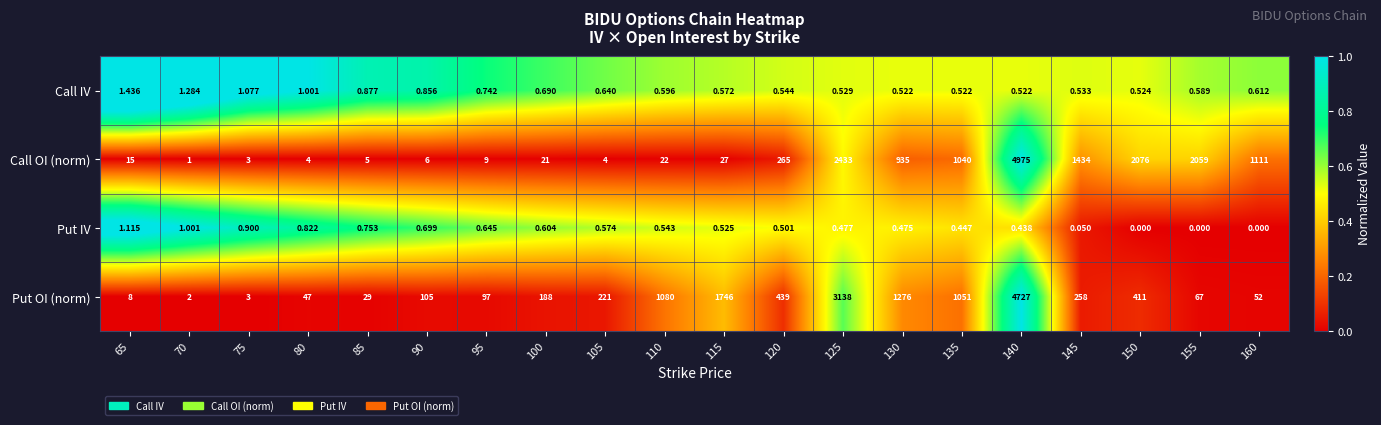

Which series has the widest spread of values?

Call OI (norm)